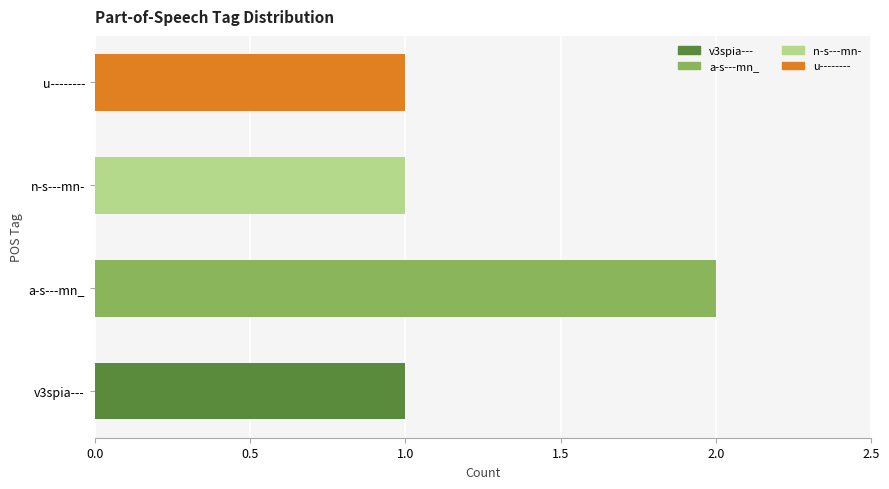

The value at a-s---mn_ is 2. True or false?

True